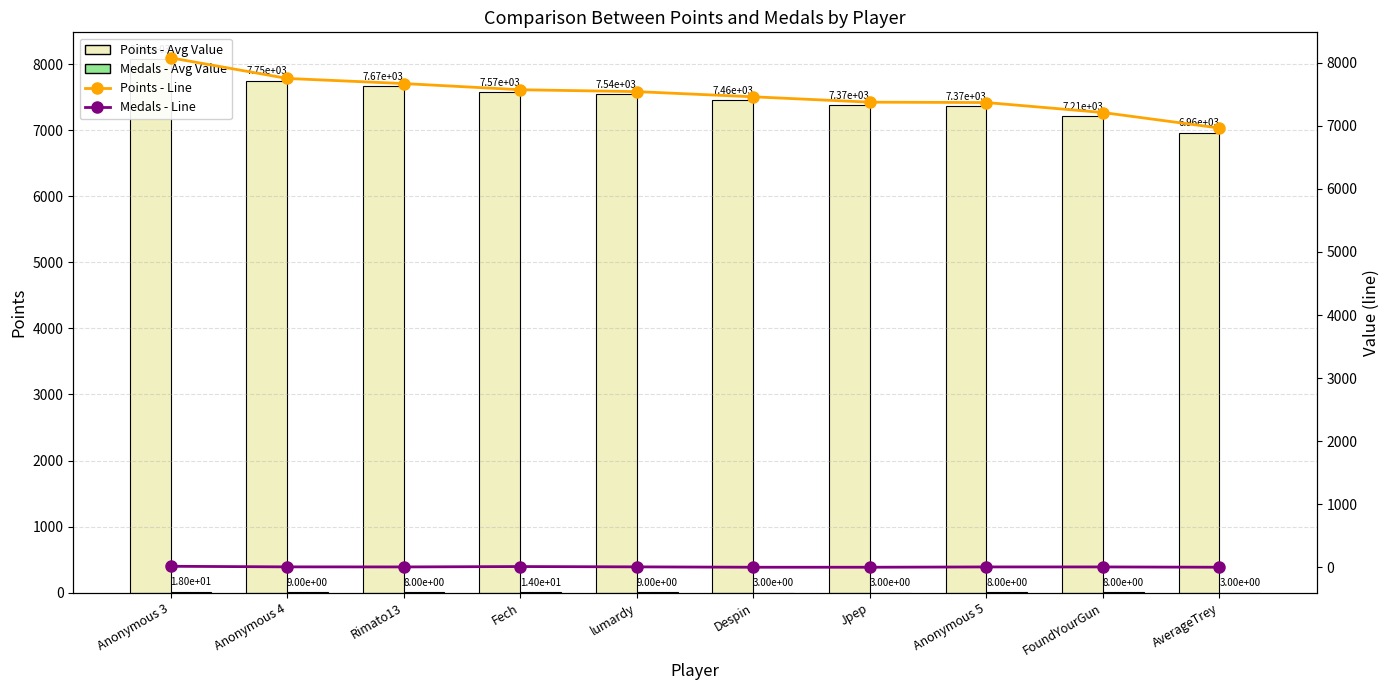

What is the lowest value of the Medals - Avg Value series?

3